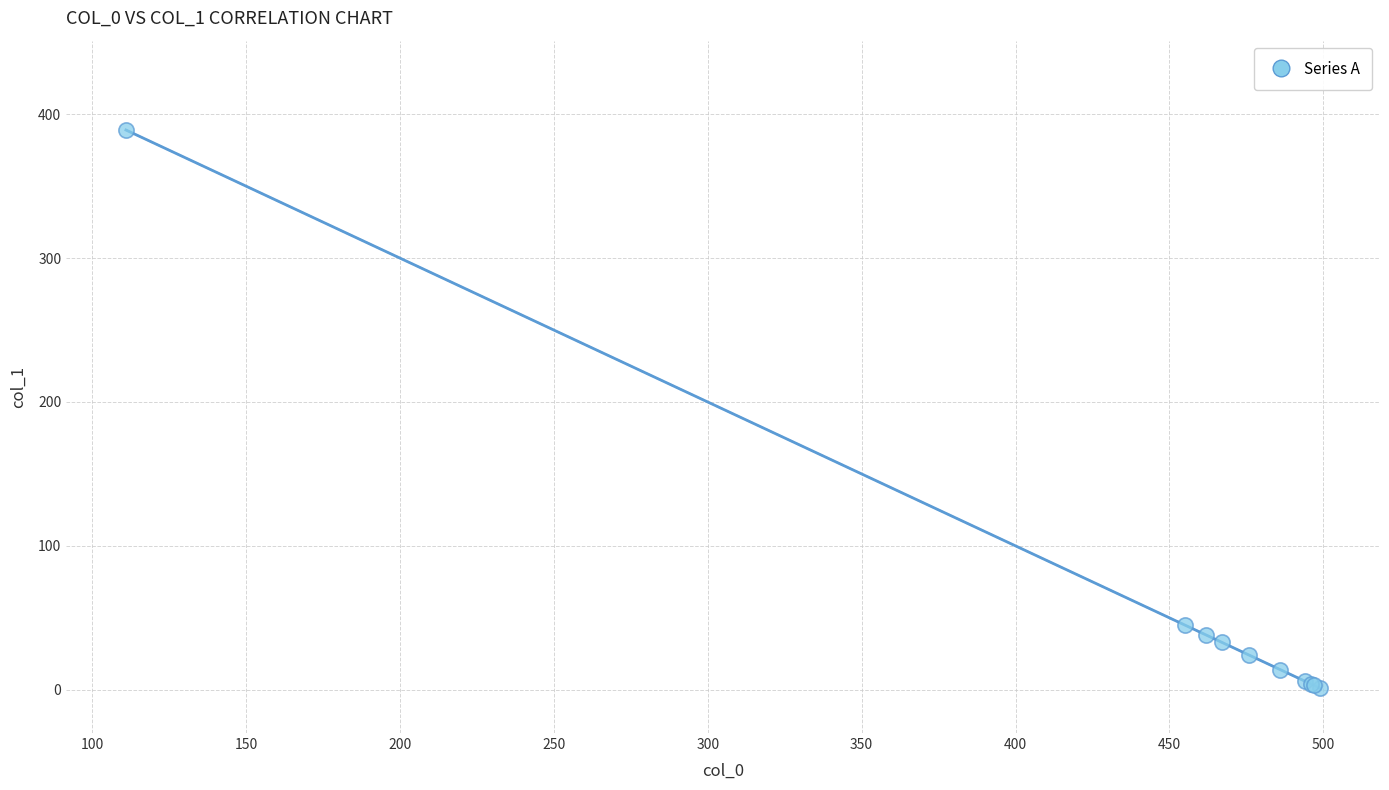

What Y value in the scatter plot is closest to 195?

45